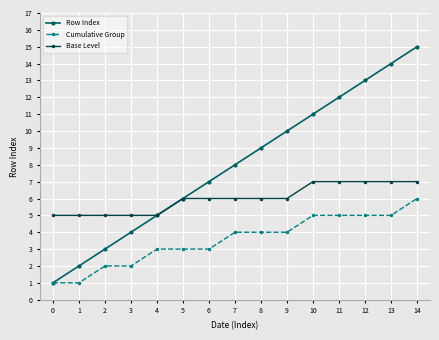

What is the sum of all Cumulative Group values?

53